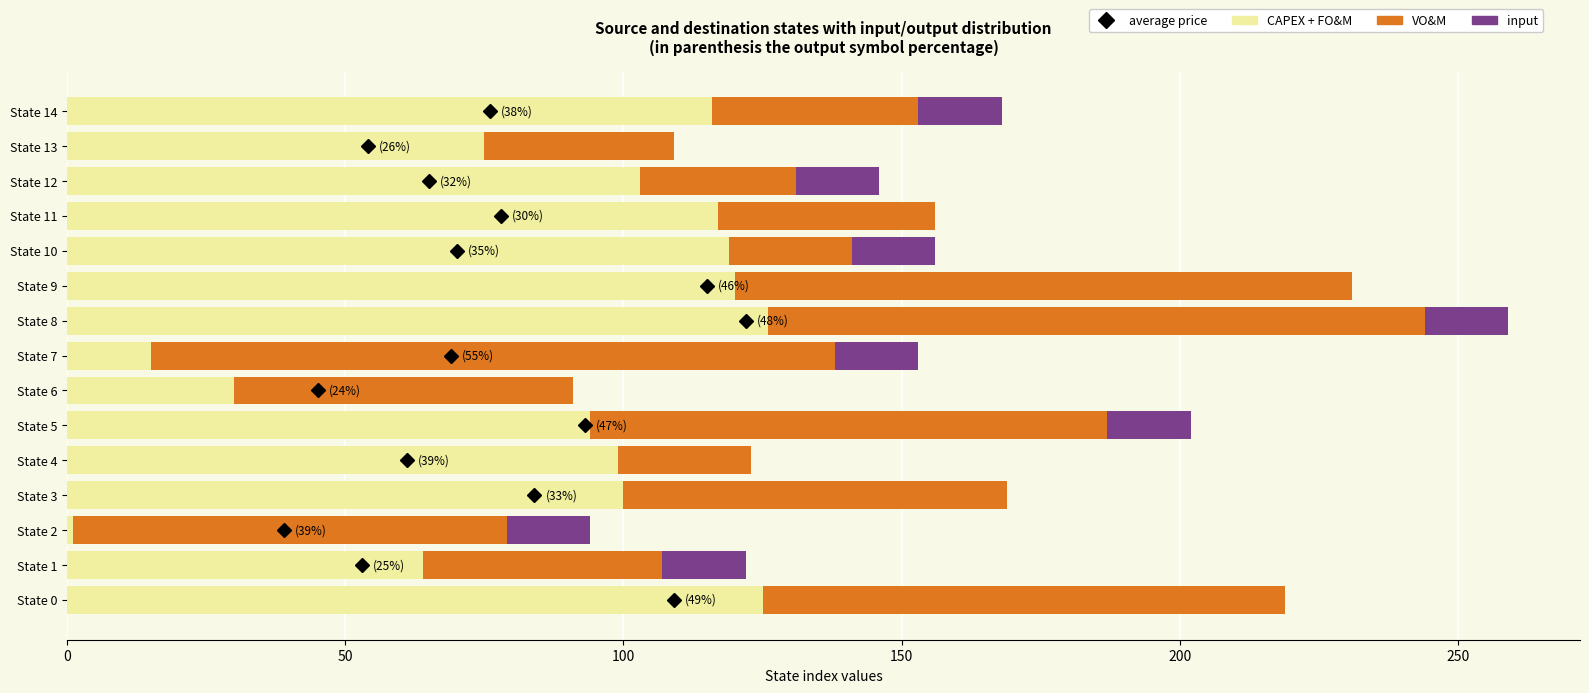

At which category is the sum across all series the highest?

State 8